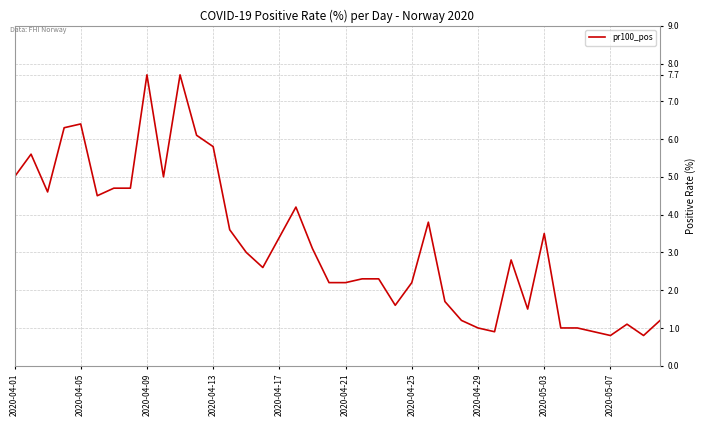

What is the difference between the maximum and minimum values?

6.9